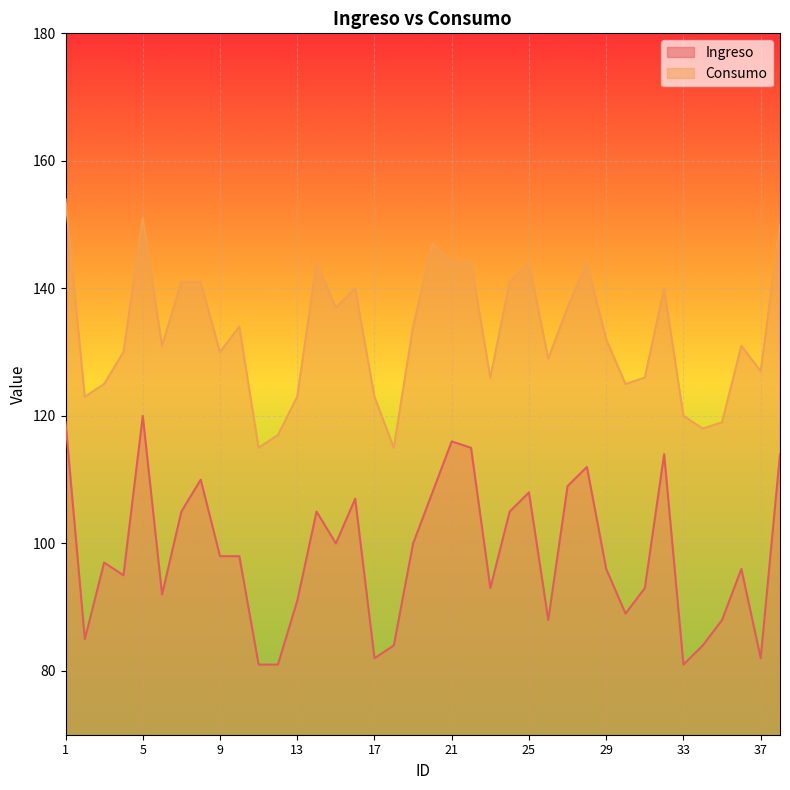

True or false: Consumo has more than 2 interior local peaks.

True